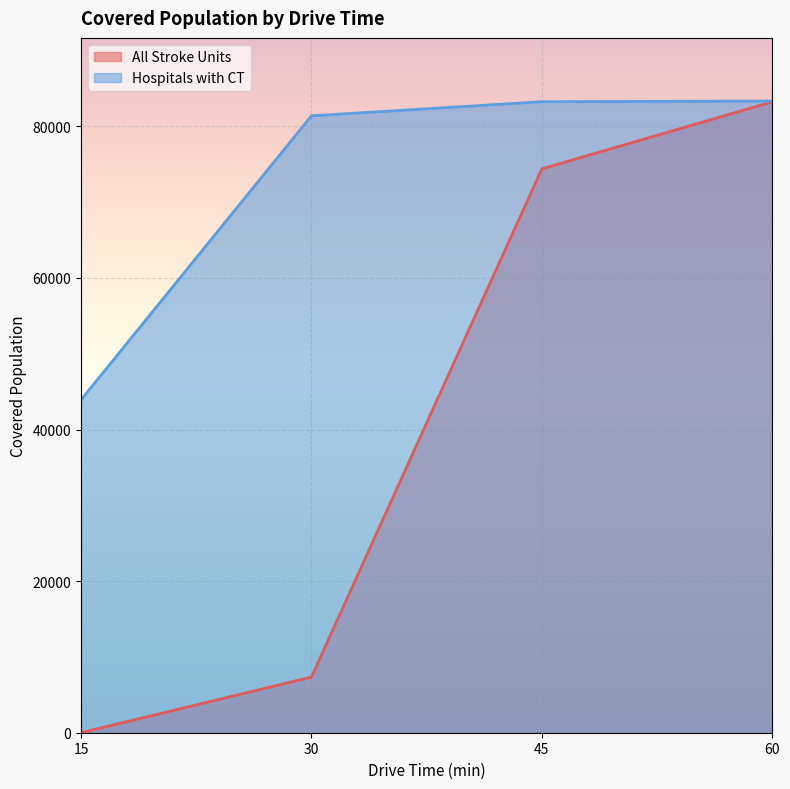

True or false: Hospitals with CT and All Stroke Units intersect in this chart.

False